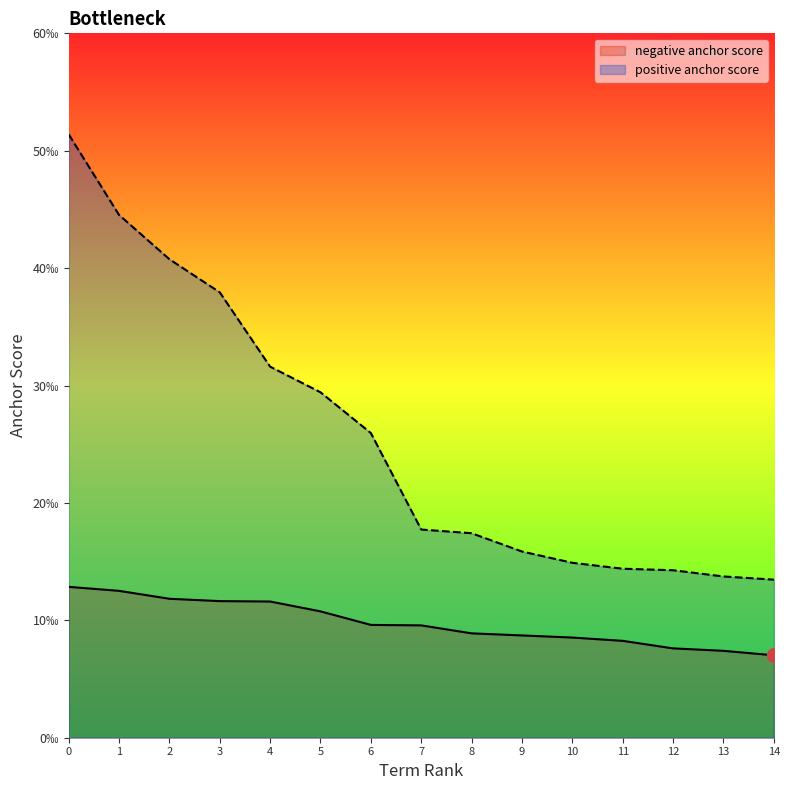

Is it true that negative anchor score equals 0.0 at 7?

False